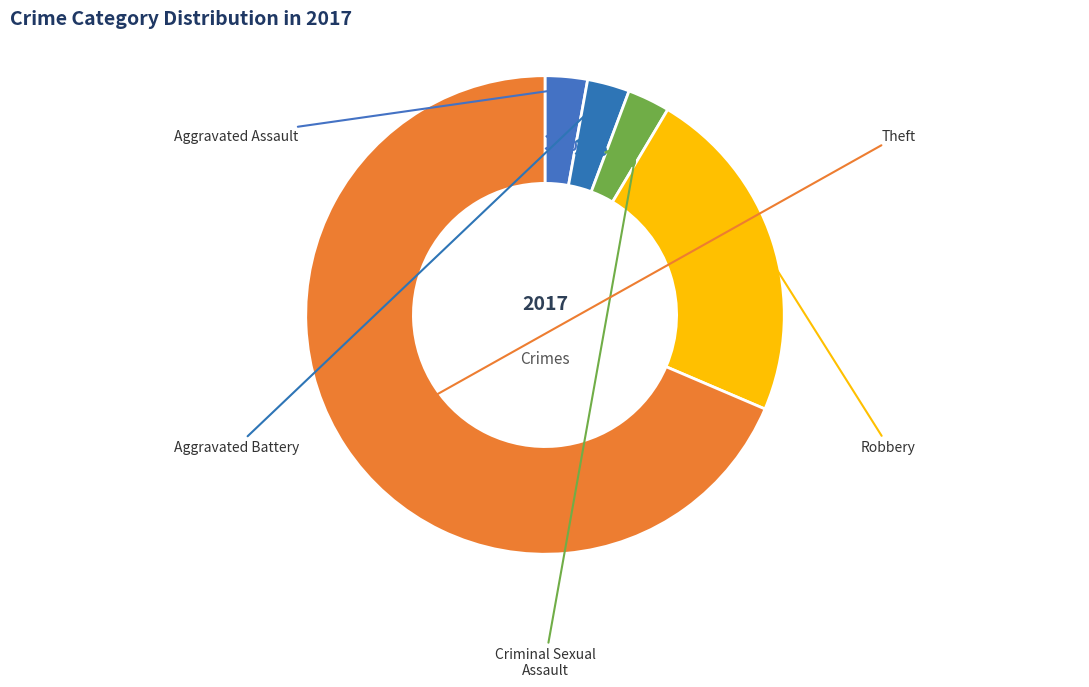

How many segments does this pie chart have?

5